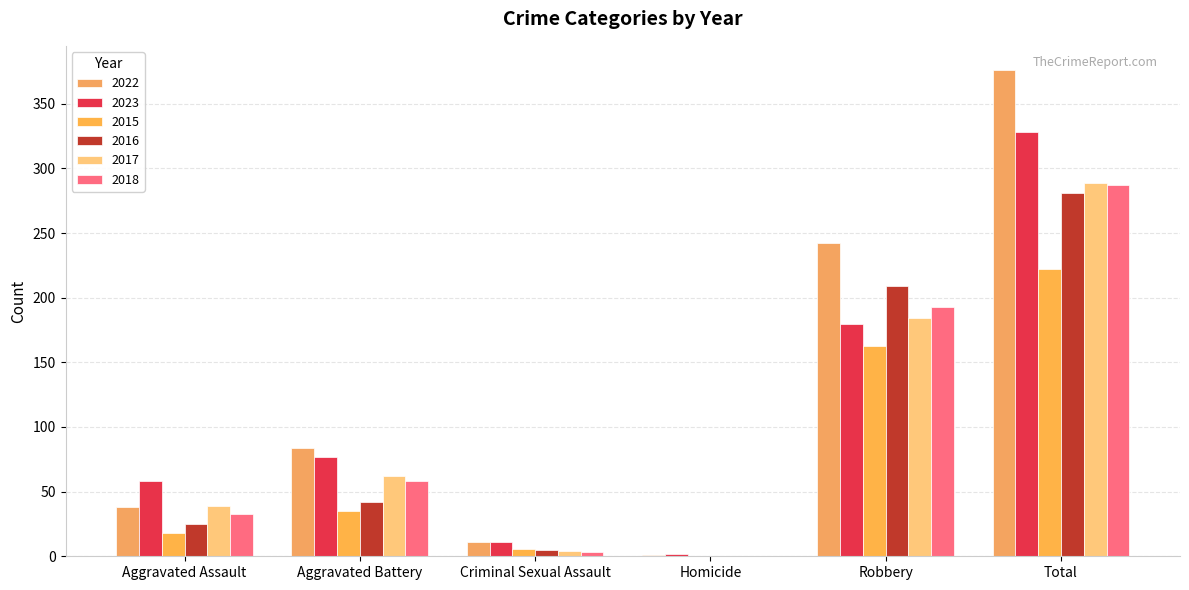

Which category has the highest value across all series?

Total